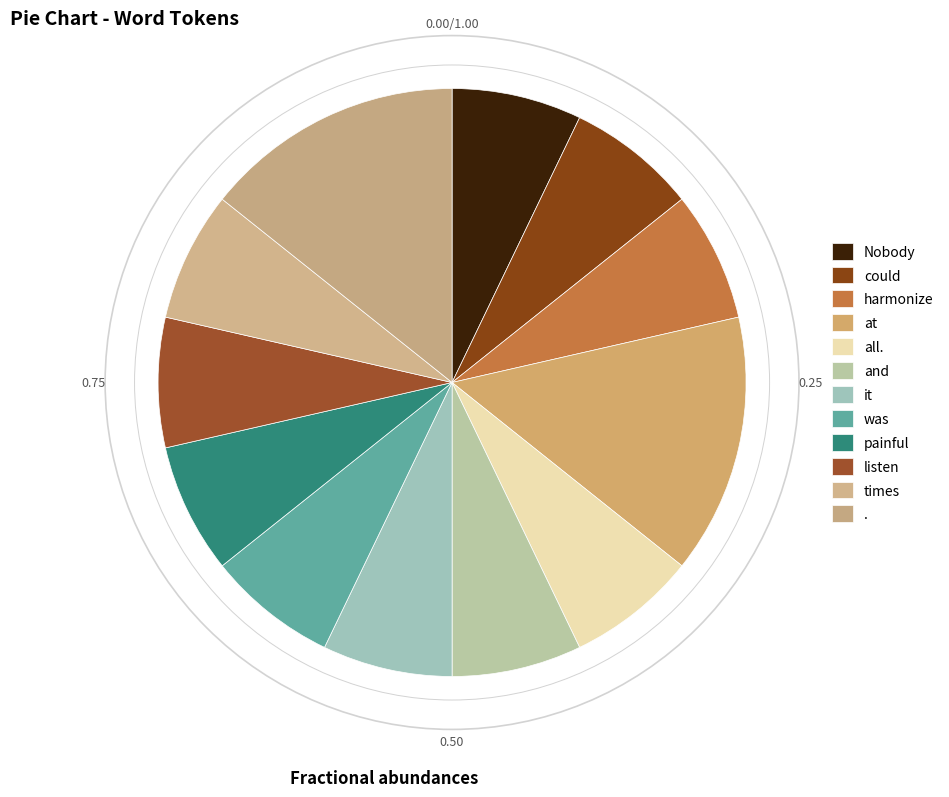

To the nearest percent, what percentage of the pie is it?

7%